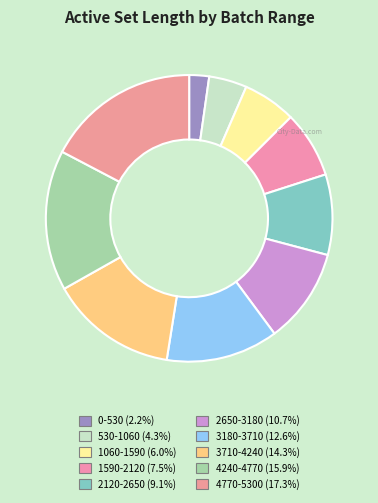

How many slices are in this pie chart?

10